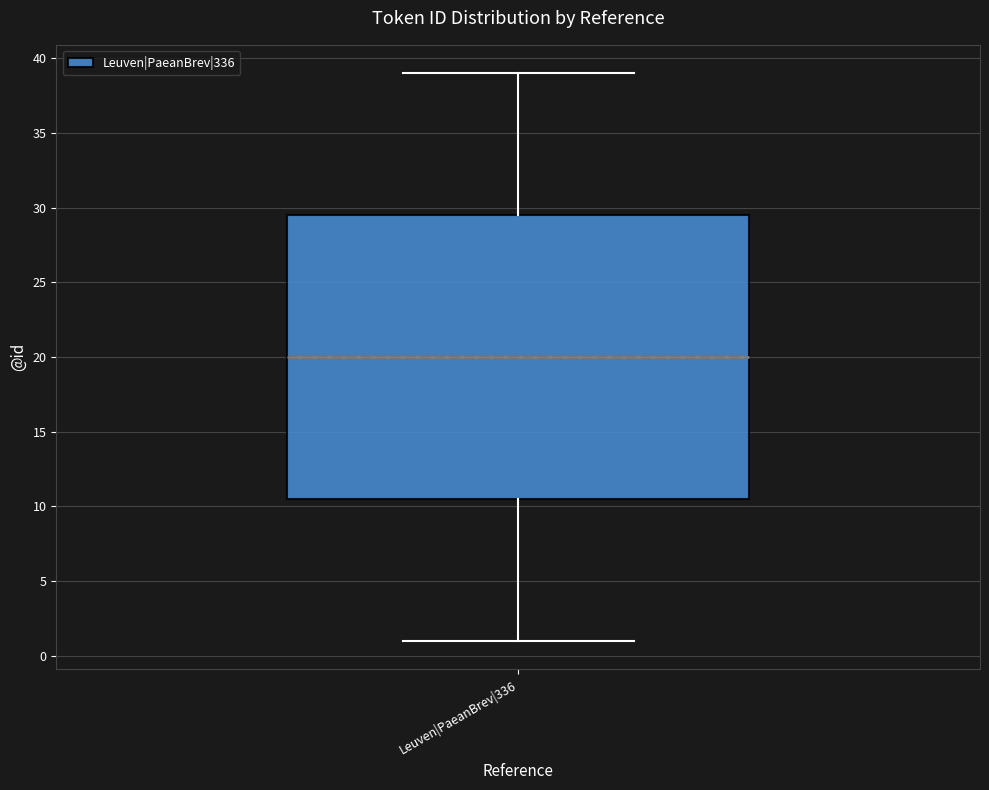

Read this box plot against the y-axis: the position of the median line, the range covered by the box, and the ends of both whiskers. The values are not printed on the chart, so give them approximately, as read against the axis.

median 20.0, box 10.5 to 29.5, whiskers 1.0 to 39.0